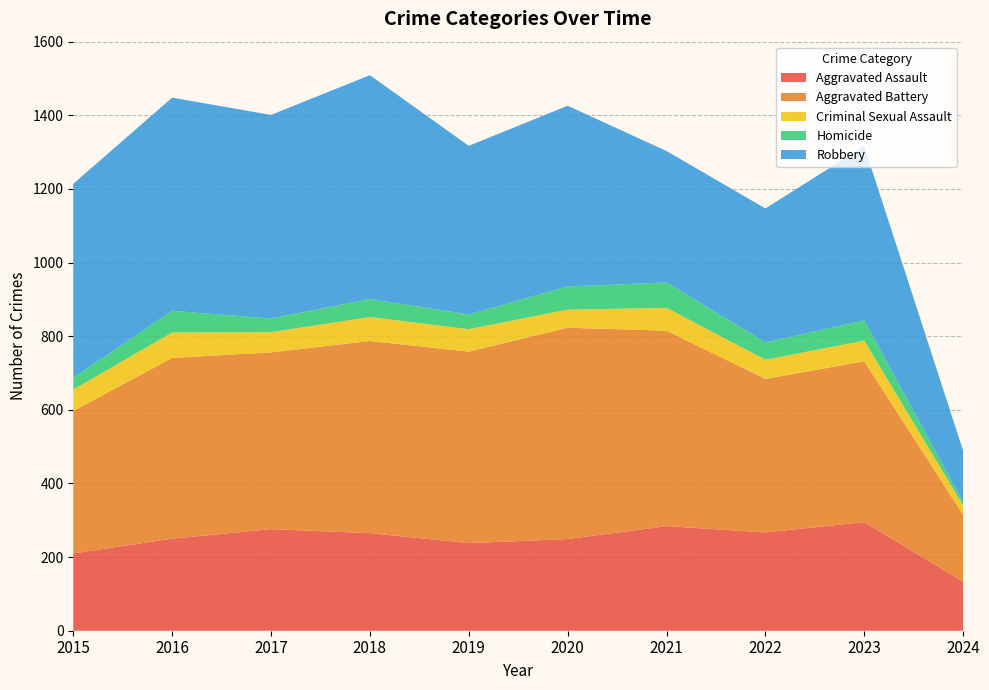

Reading left to right, list all the values displayed in this chart.

Aggravated Assault: 210	250	276	265	238	249	284	267	295	133
Aggravated Battery: 387	491	480	522	520	574	531	417	437	182
Criminal Sexual Assault: 58	69	55	65	61	49	62	52	56	25
Homicide: 32	59	37	49	40	63	69	47	55	9
Robbery: 527	579	553	608	458	491	357	364	473	140